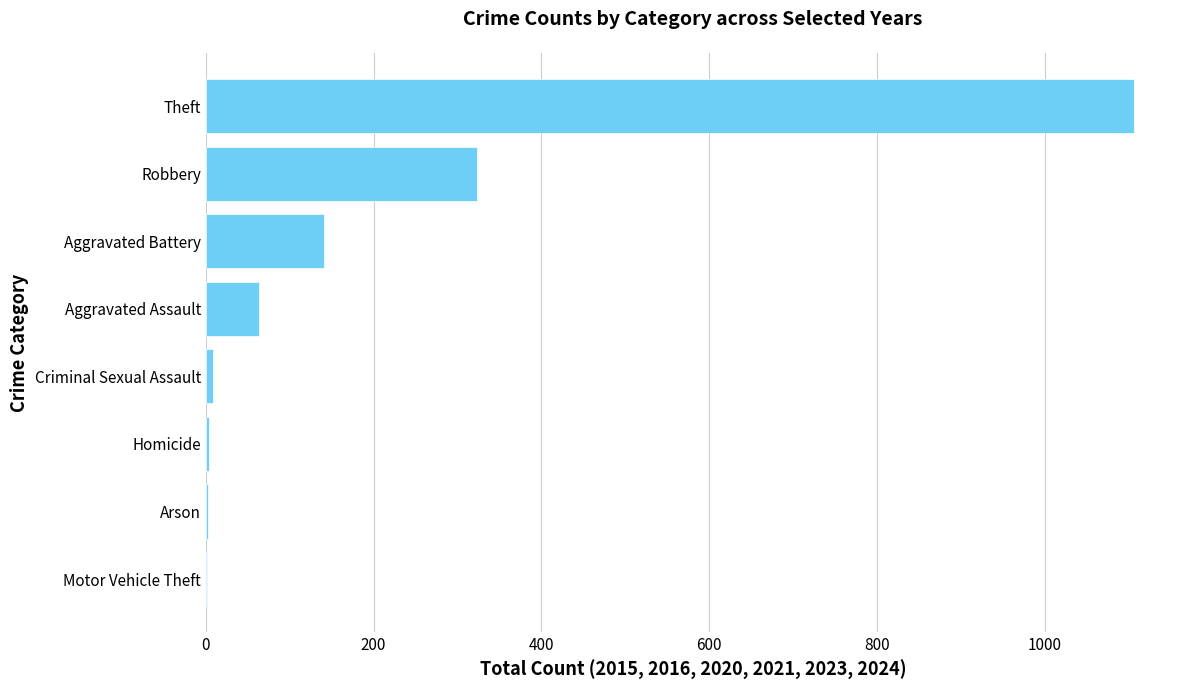

Which has a higher value, Aggravated Assault or Homicide?

Aggravated Assault